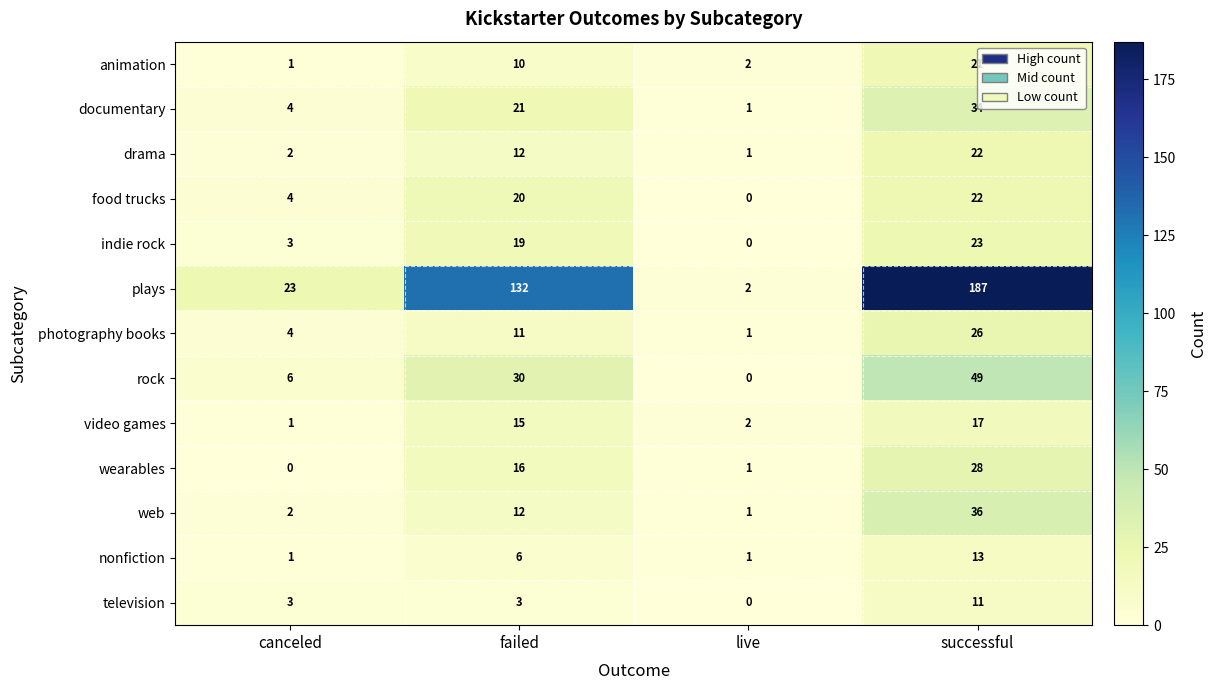

True or false: television has a value of 3 at failed.

True